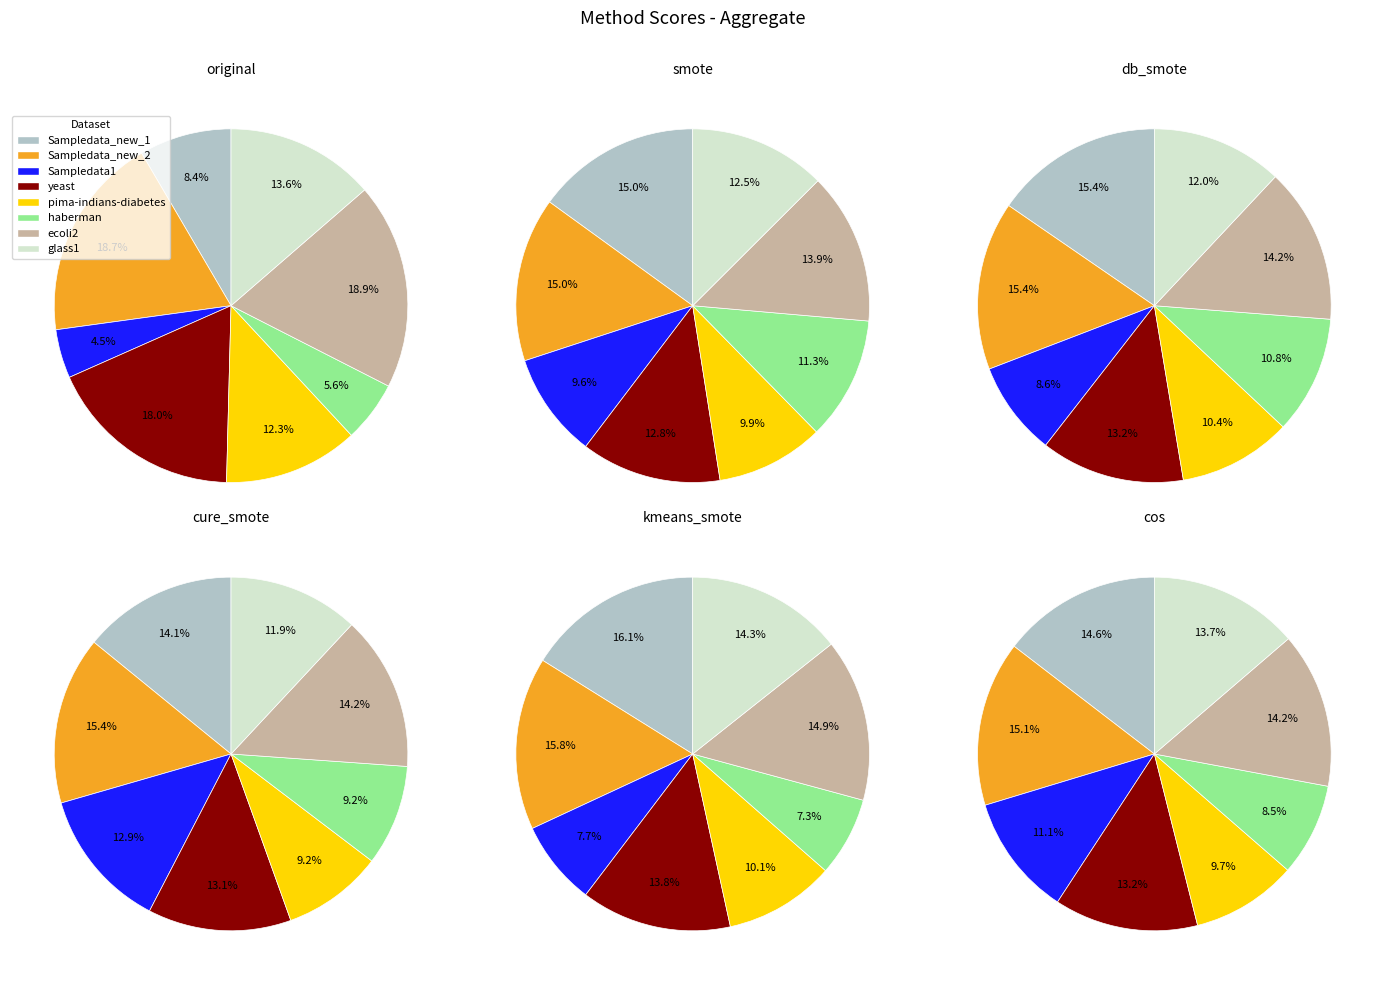

What is the largest slice in the pie chart?

Sampledata_new_1